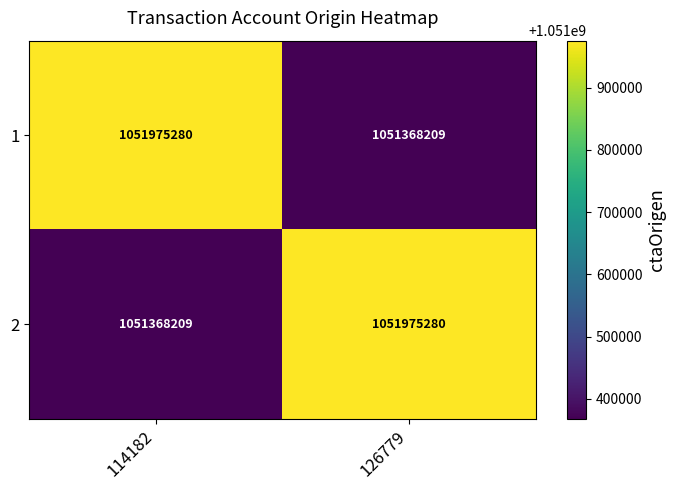

Reading left to right, extract all data points from this chart.

1: 1051975280	1051368209
2: 1051368209	1051975280